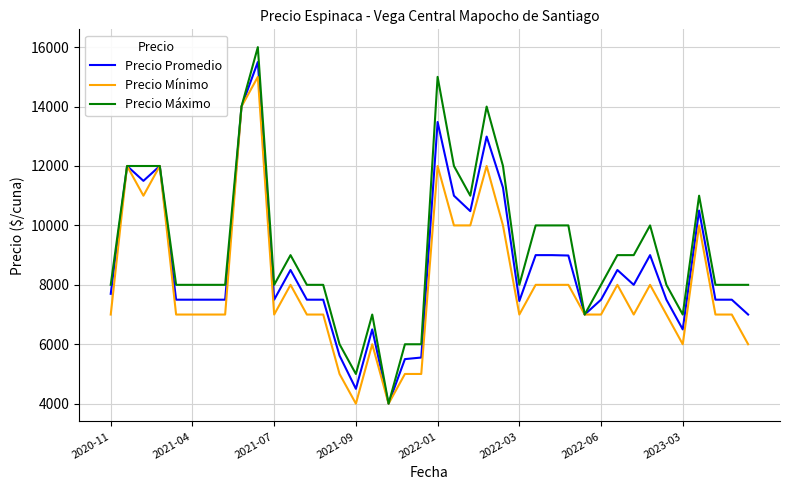

What is the greatest value displayed?

16000